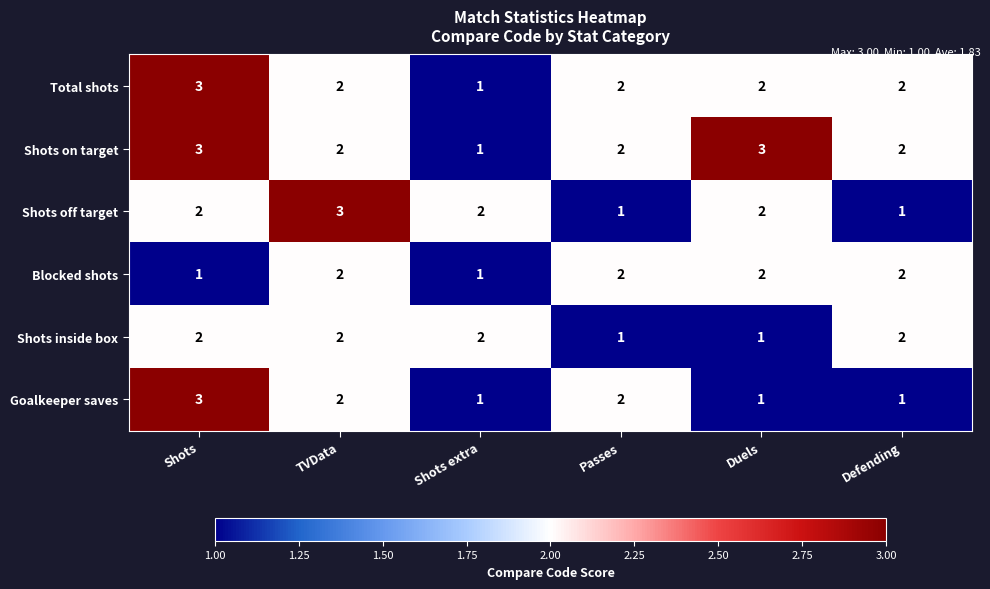

What is the sum of all Shots inside box values?

10